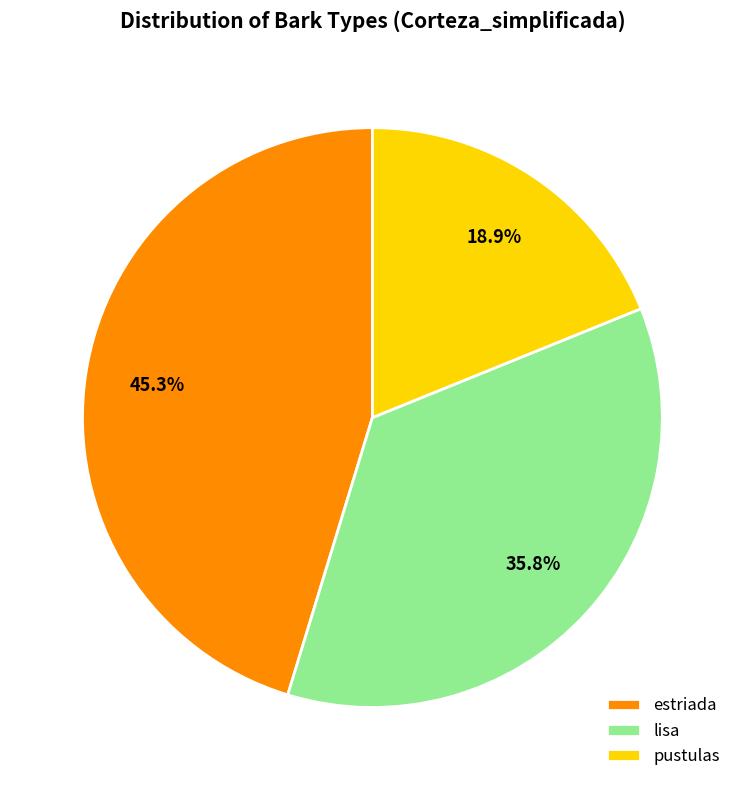

The estriada slice represents 45% of the pie. True or false?

True